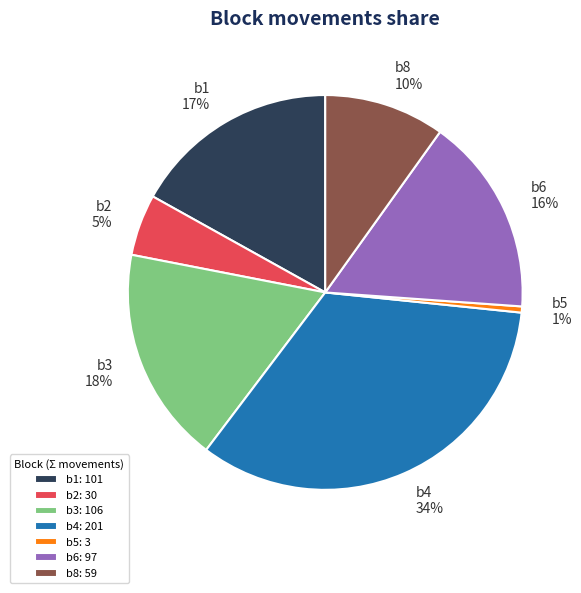

How many segments does this pie chart have?

7